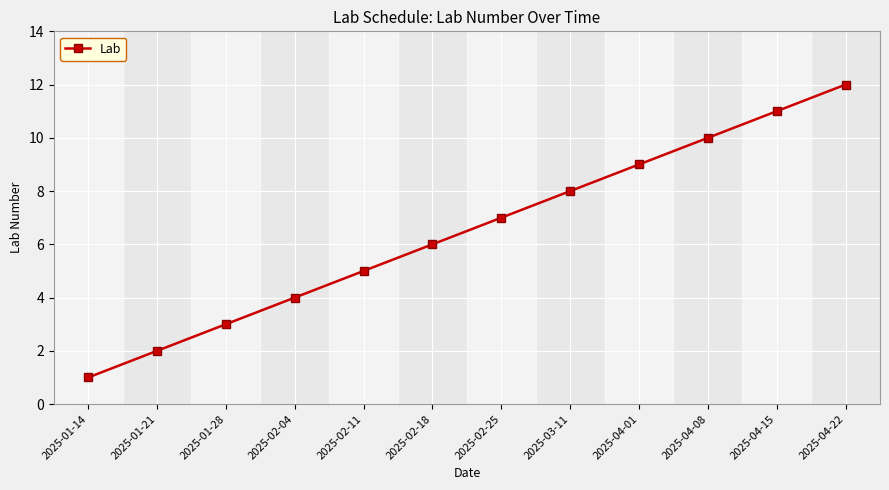

Reading left to right, list all the values displayed in this chart.

2025-01-14=1	2025-01-21=2	2025-01-28=3	2025-02-04=4	2025-02-11=5	2025-02-18=6	2025-02-25=7	2025-03-11=8	2025-04-01=9	2025-04-08=10	2025-04-15=11	2025-04-22=12